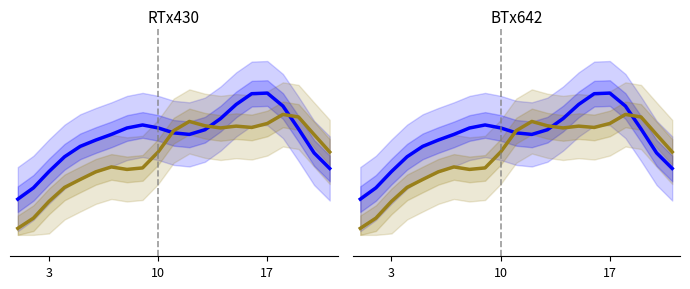

At which category is the sum across all series the highest?

17